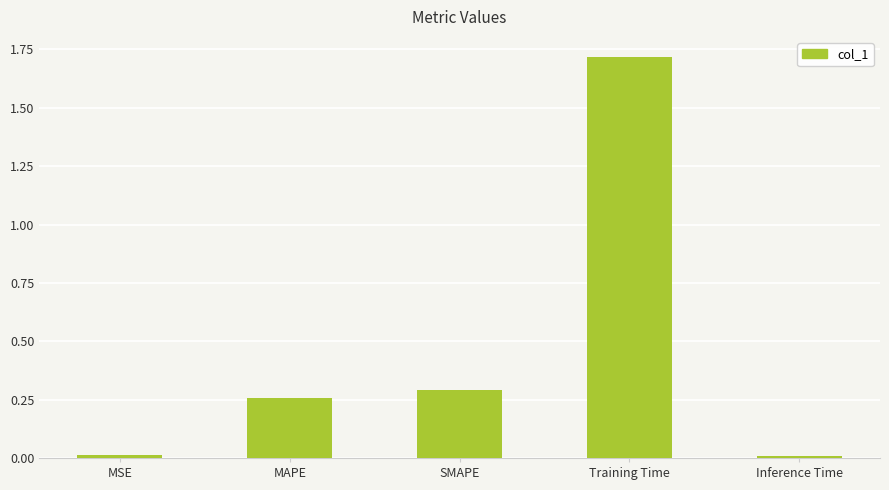

What is the average value?

0.5